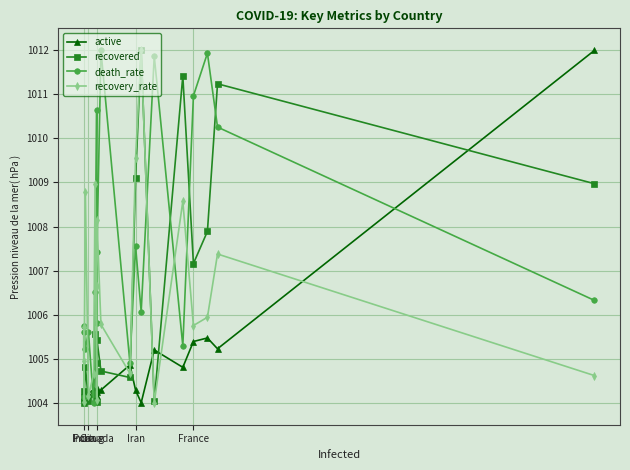

What are all the series names shown in the legend?

active, recovered, death_rate, recovery_rate